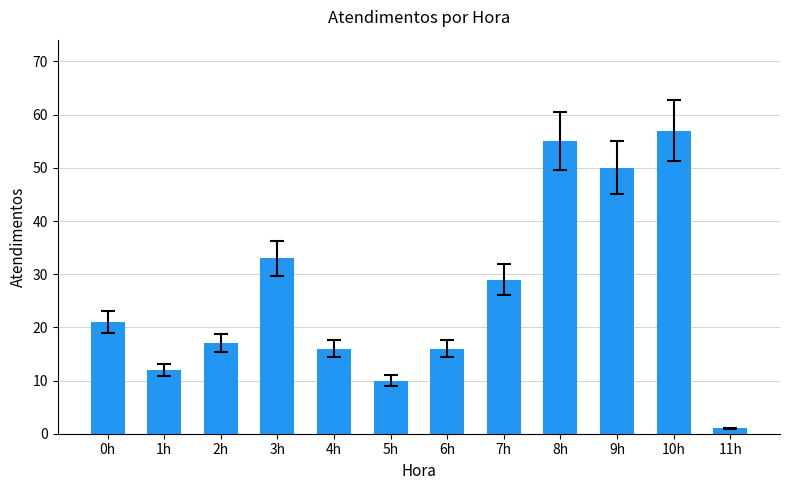

What value does the data have at 0h, to the nearest 5?

20